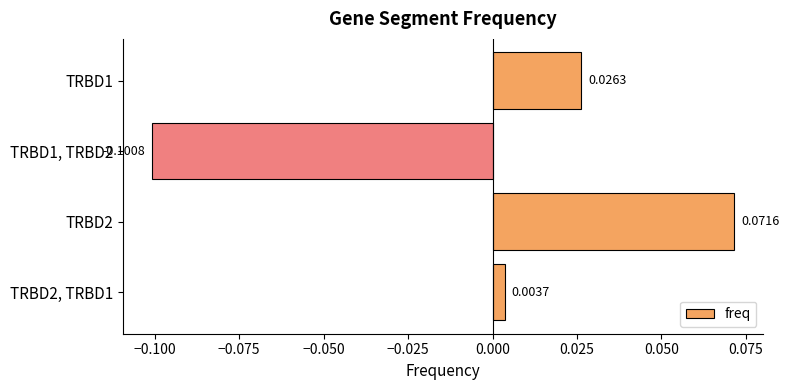

Which has a higher value, TRBD1 or TRBD2?

TRBD2